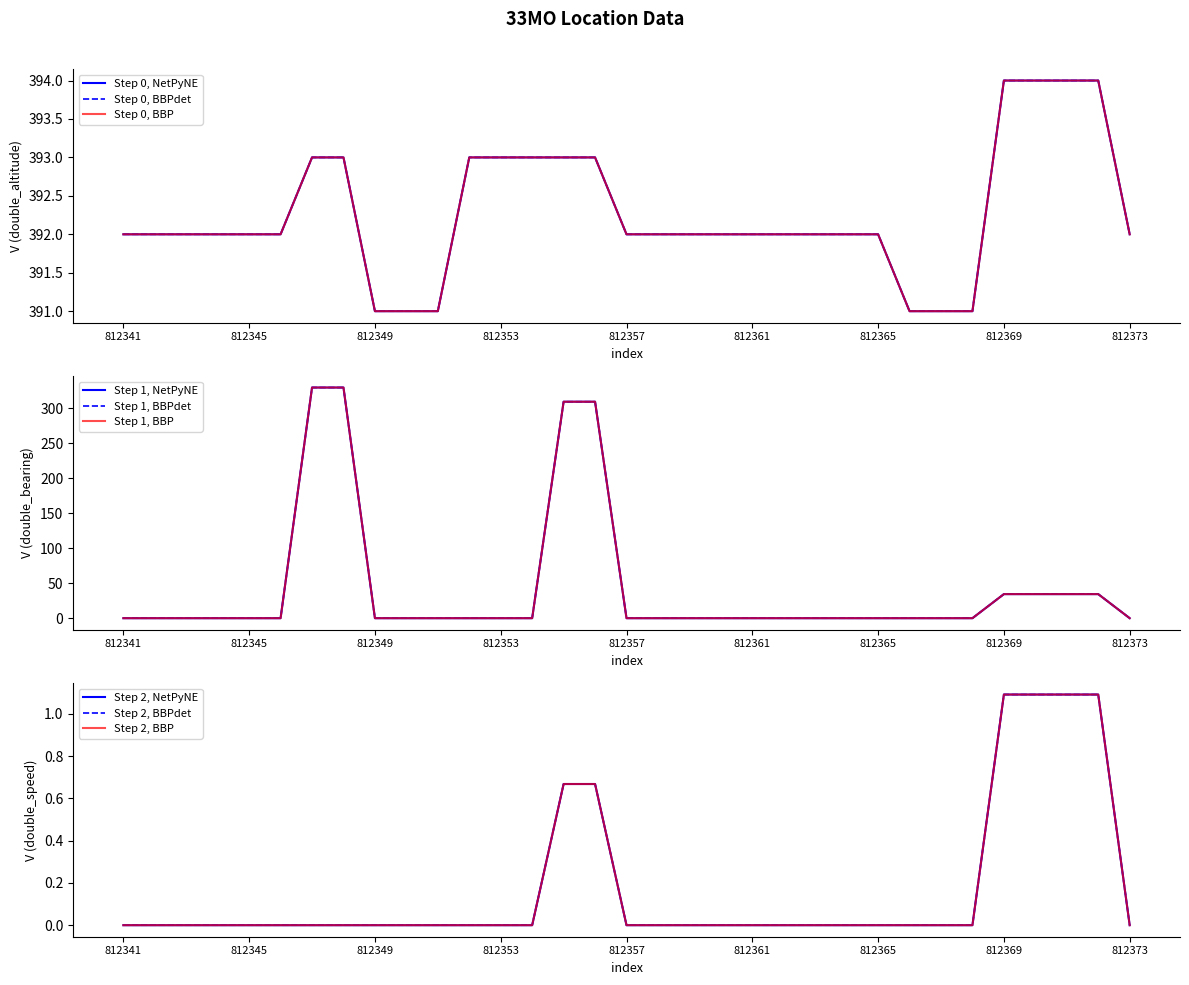

The value of double_altitude at 812349 is 181.6. True or false?

False